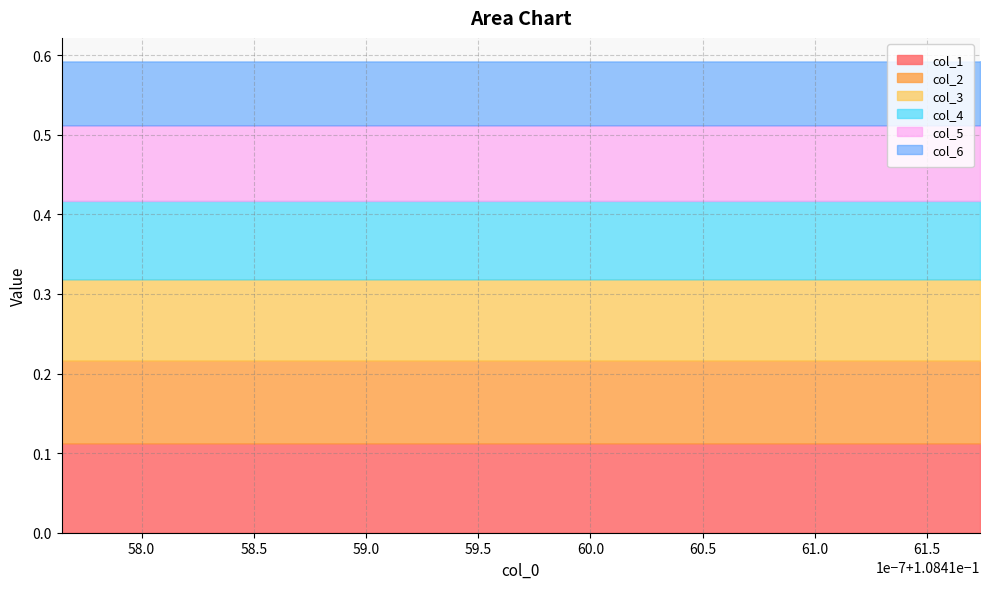

What is the lowest value of the col_3 series?

0.1